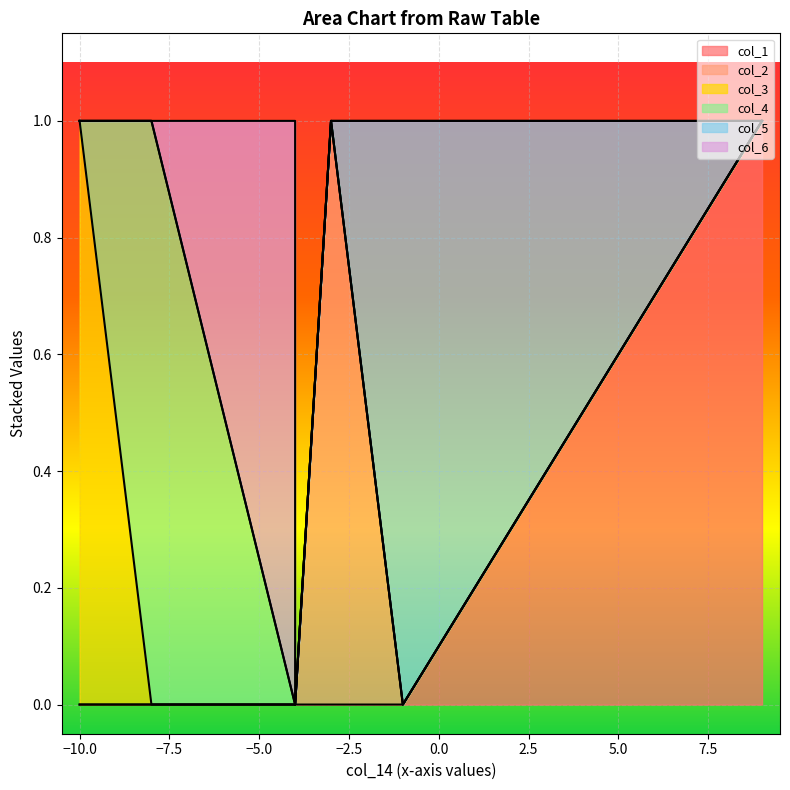

Reading left to right, what are all the values shown in this chart?

col_1: row_0=0	row_1=1	row_2=0	row_3=0	row_4=0	row_5=0	row_6=0
col_2: row_0=0	row_1=0	row_2=1	row_3=0	row_4=0	row_5=0	row_6=0
col_3: row_0=0	row_1=0	row_2=0	row_3=1	row_4=0	row_5=0	row_6=0
col_4: row_0=0	row_1=0	row_2=0	row_3=0	row_4=1	row_5=0	row_6=0
col_5: row_0=0	row_1=0	row_2=0	row_3=0	row_4=0	row_5=1	row_6=0
col_6: row_0=0	row_1=0	row_2=0	row_3=0	row_4=0	row_5=0	row_6=1